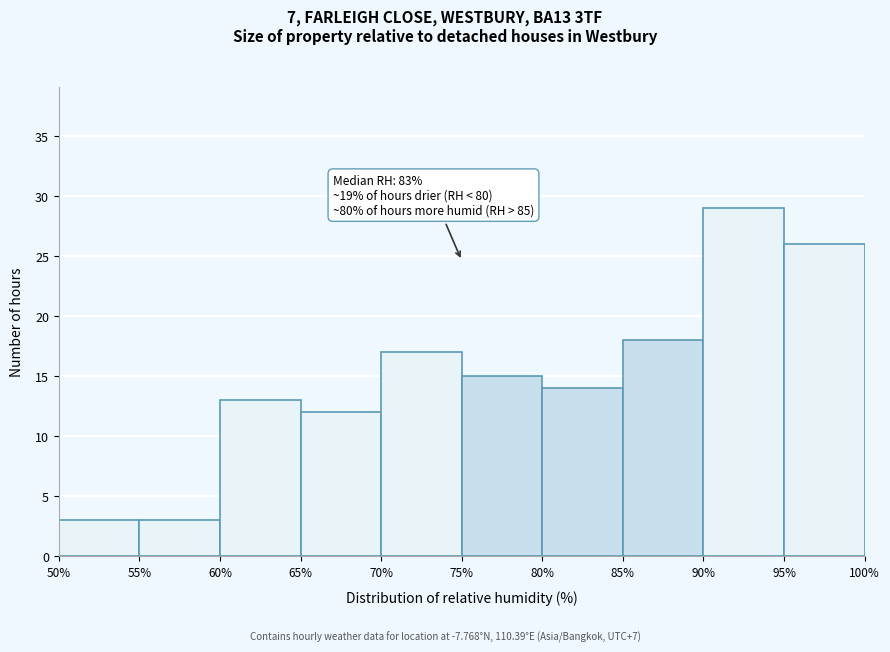

Which range on the x-axis has the tallest bar?

90% to 95%